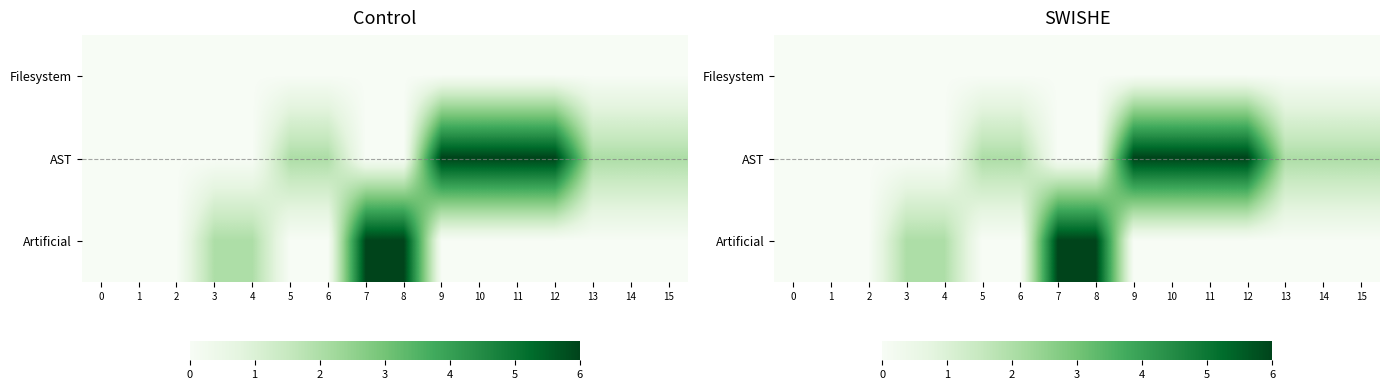

What is the total value across all series at 9?

6